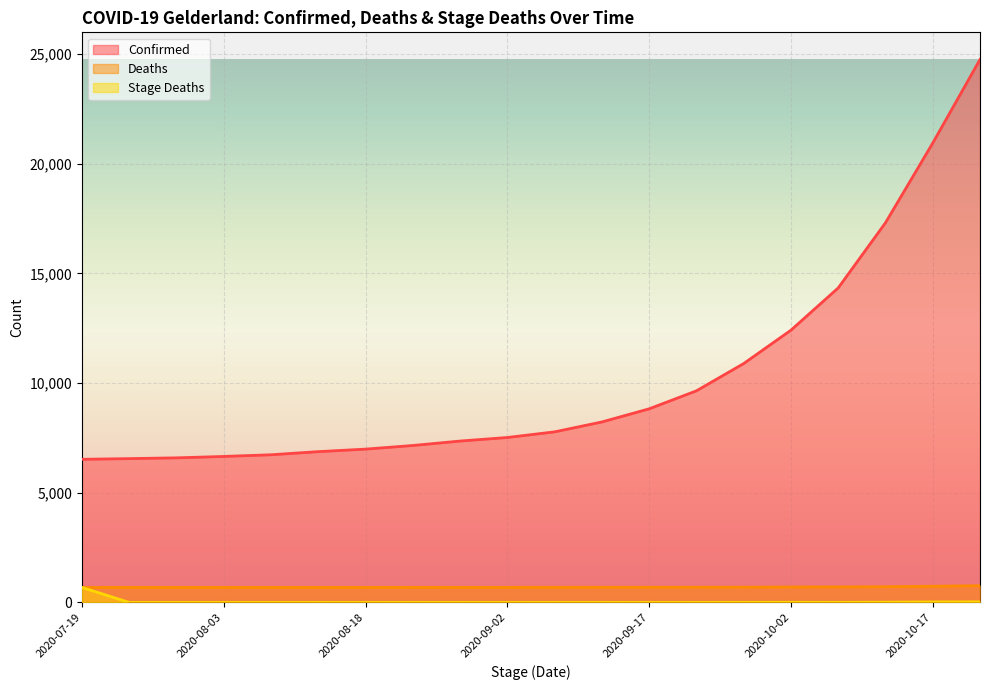

What is the label of the 12th point from the right?

2020-08-28